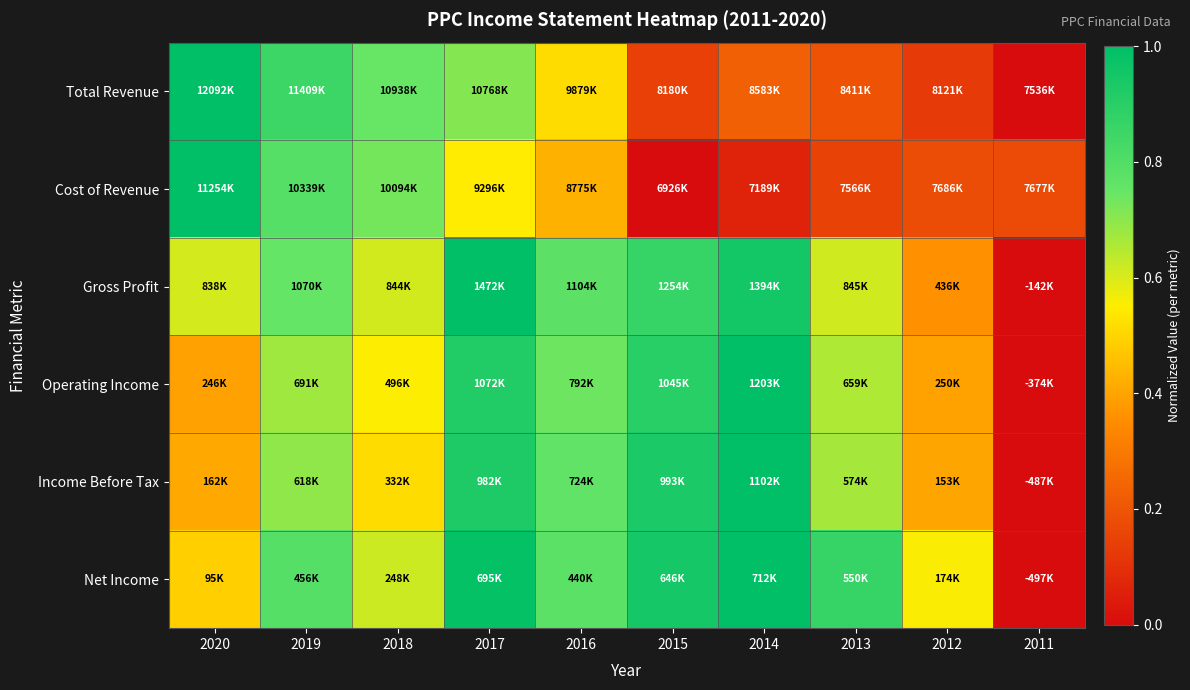

Reading right to left, list all the values displayed in this chart.

Total Revenue: 2011=0.0	2012=0.1	2013=0.2	2014=0.2	2015=0.1	2016=0.5	2017=0.7	2018=0.7	2019=0.9	2020=1.0
Cost of Revenue: 2011=0.2	2012=0.2	2013=0.1	2014=0.1	2015=0.0	2016=0.4	2017=0.5	2018=0.7	2019=0.8	2020=1.0
Gross Profit: 2011=0.0	2012=0.4	2013=0.6	2014=1.0	2015=0.9	2016=0.8	2017=1.0	2018=0.6	2019=0.8	2020=0.6
Operating Income: 2011=0.0	2012=0.4	2013=0.7	2014=1.0	2015=0.9	2016=0.7	2017=0.9	2018=0.6	2019=0.7	2020=0.4
Income Before Tax: 2011=0.0	2012=0.4	2013=0.7	2014=1.0	2015=0.9	2016=0.8	2017=0.9	2018=0.5	2019=0.7	2020=0.4
Net Income: 2011=0.0	2012=0.6	2013=0.9	2014=1.0	2015=0.9	2016=0.8	2017=1.0	2018=0.6	2019=0.8	2020=0.5